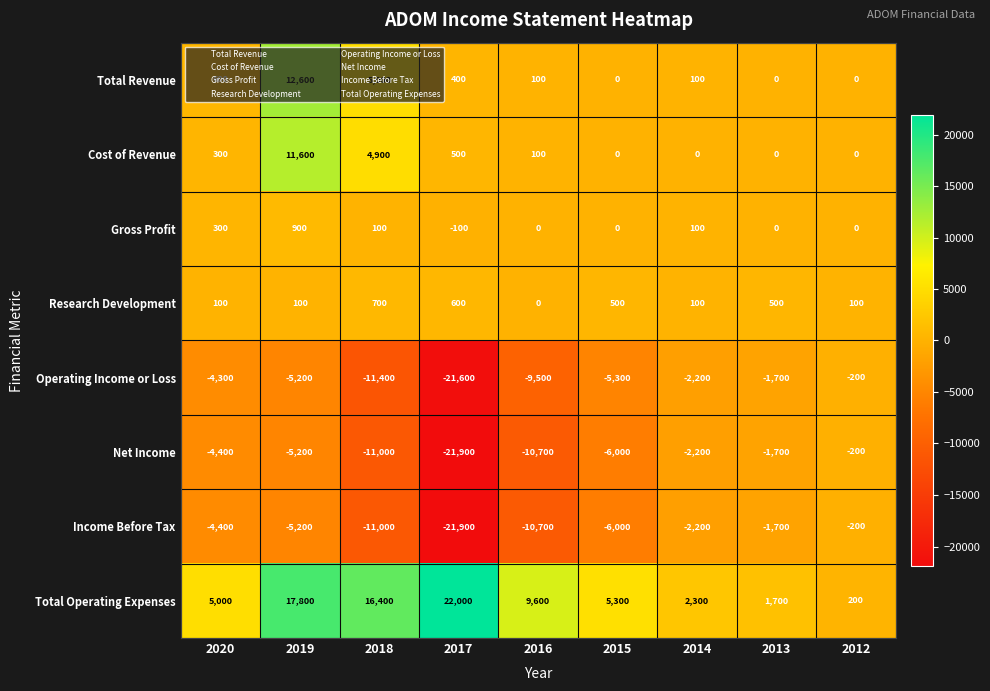

The value of Income Before Tax at 2015 is -10371. True or false?

False